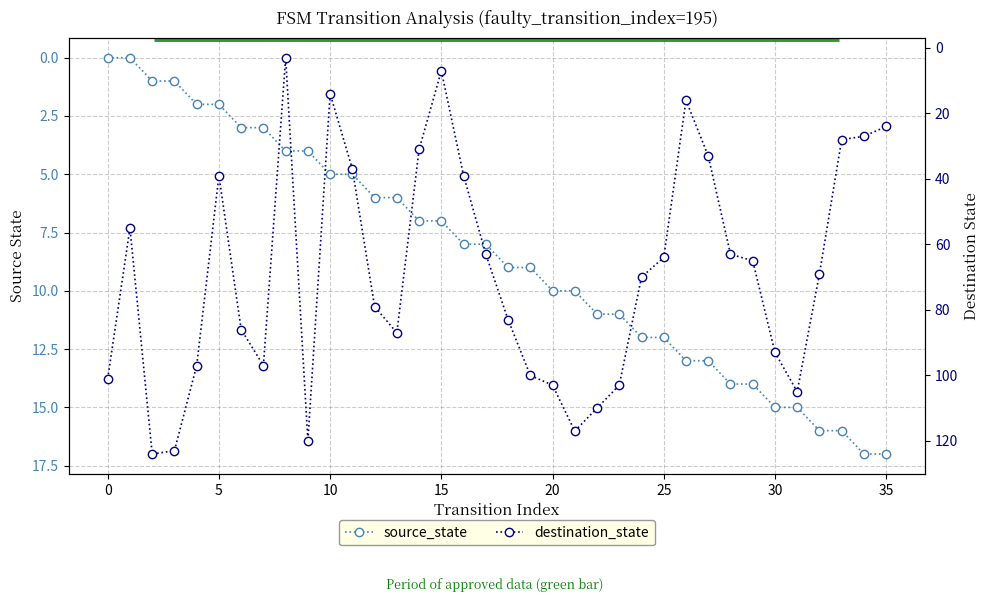

How many data points does each series have?

36